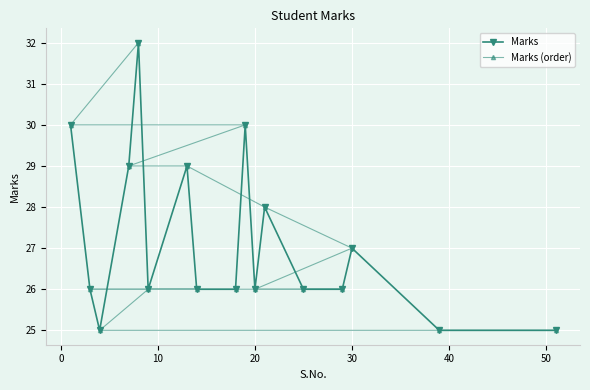

How many distinct data groups are displayed?

2